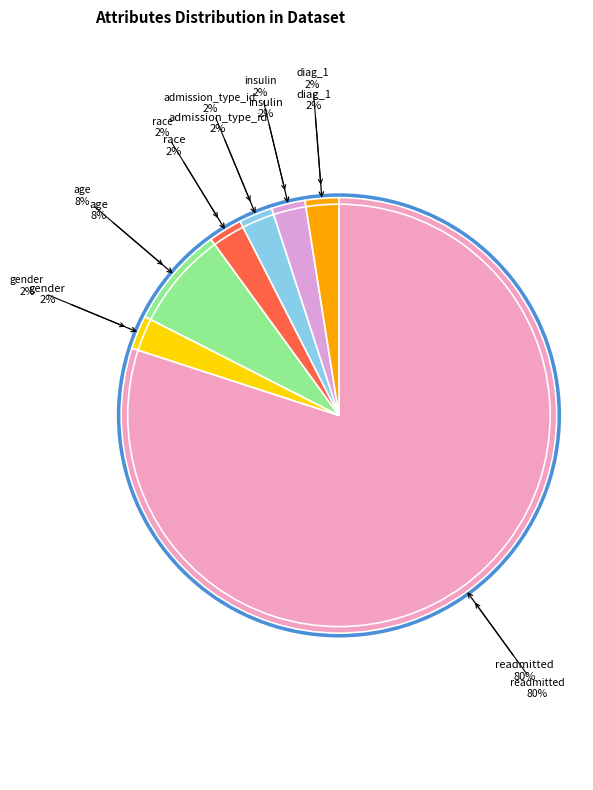

To the nearest percent, what is the average slice percentage?

14%